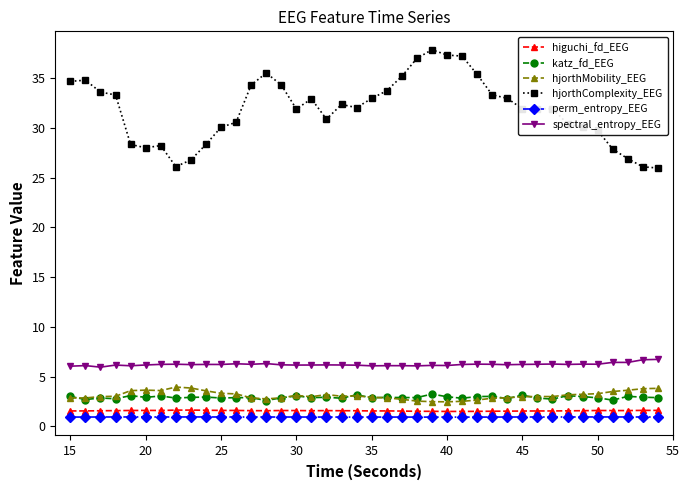

Which series has the widest spread of values?

hjorthComplexity_EEG